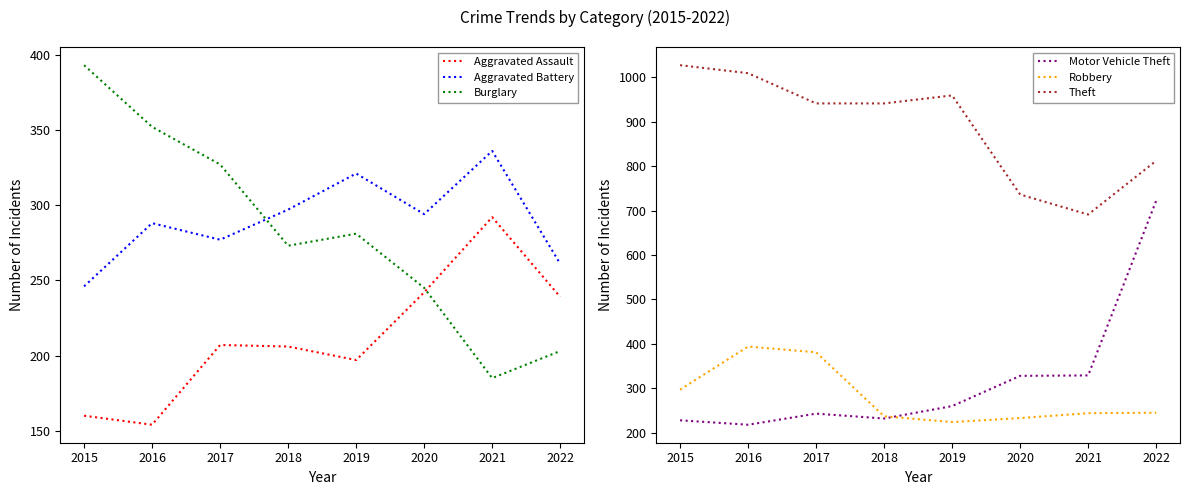

Which category has the lowest value across all series?

2016